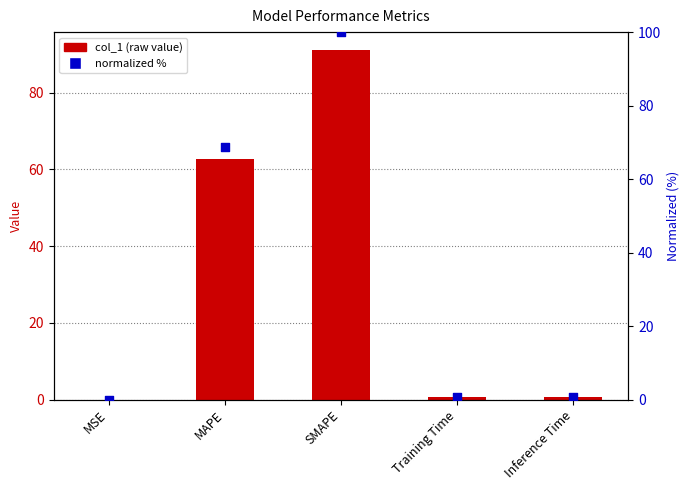

What is the total value across all series at Training Time?

1.5